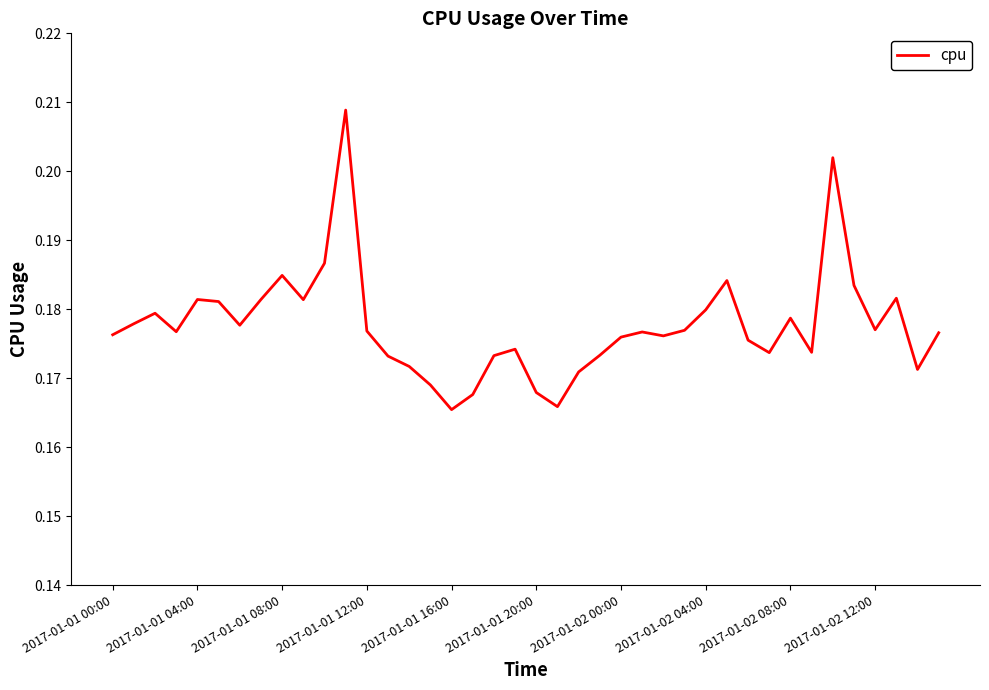

The value at 2017-01-01 00:00 is 0.1. True or false?

False